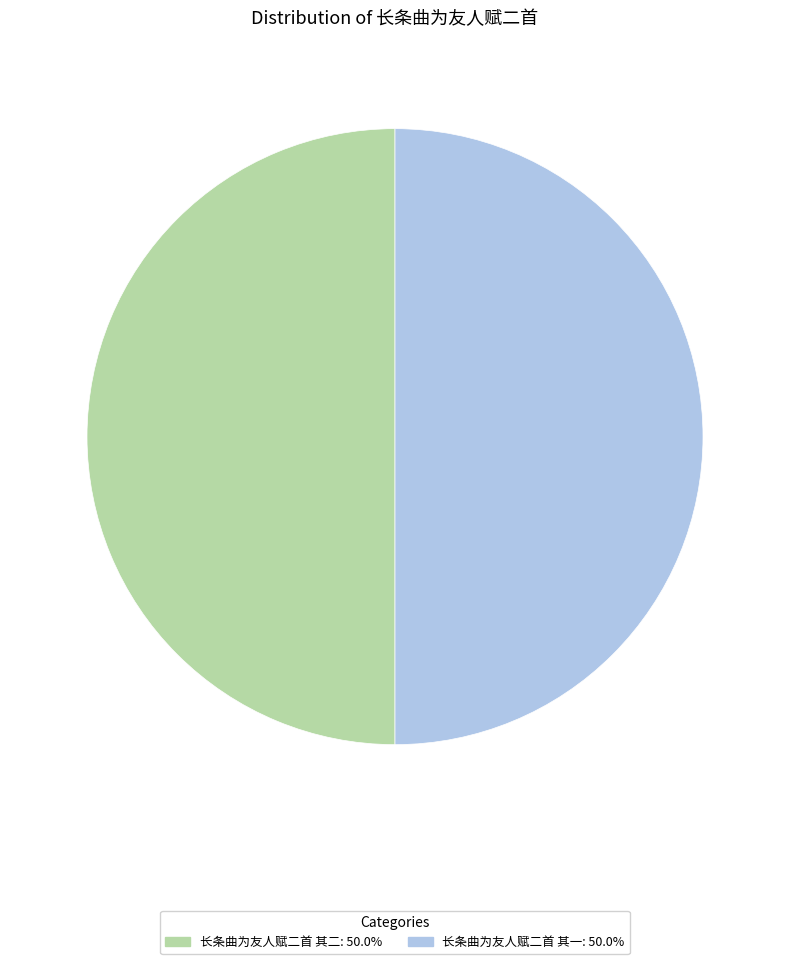

What is the ratio of the value at 长条曲为友人赋二首 其二: 50.0% to the value at 长条曲为友人赋二首 其一: 50.0%?

1.0